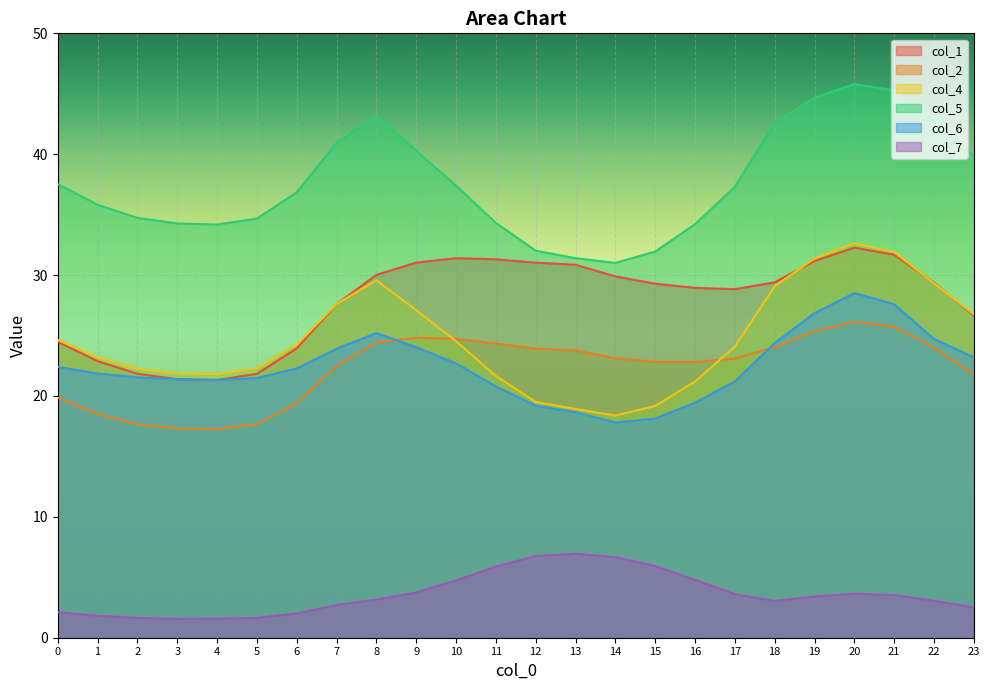

How many interior local valleys does the col_5 series have?

2